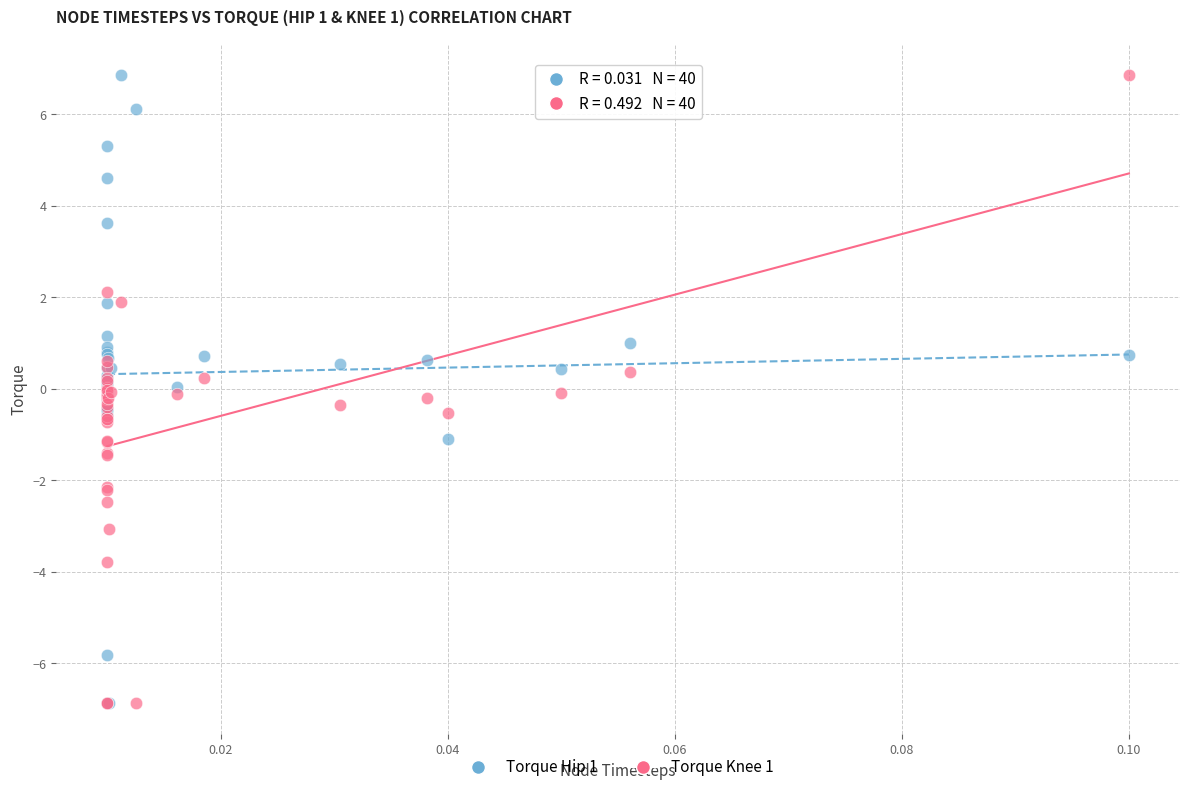

What are all the series names shown in the legend?

Torque Hip 1, Torque Knee 1